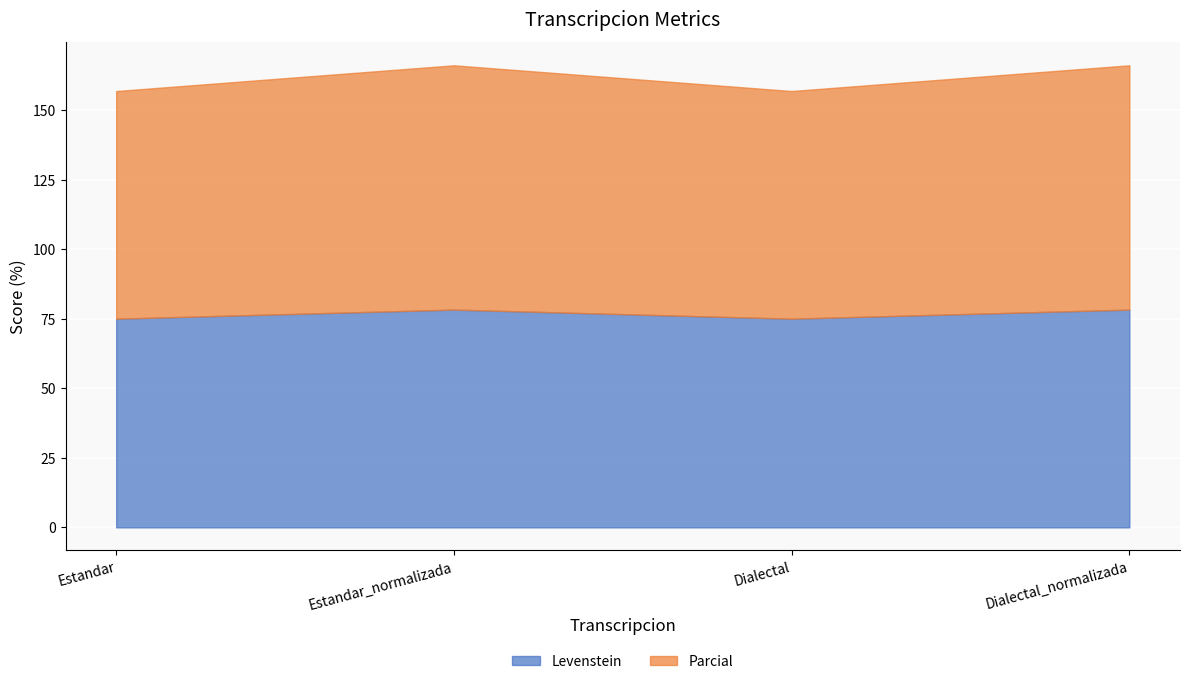

True or false: Levenstein has more than 0 interior local peaks.

True